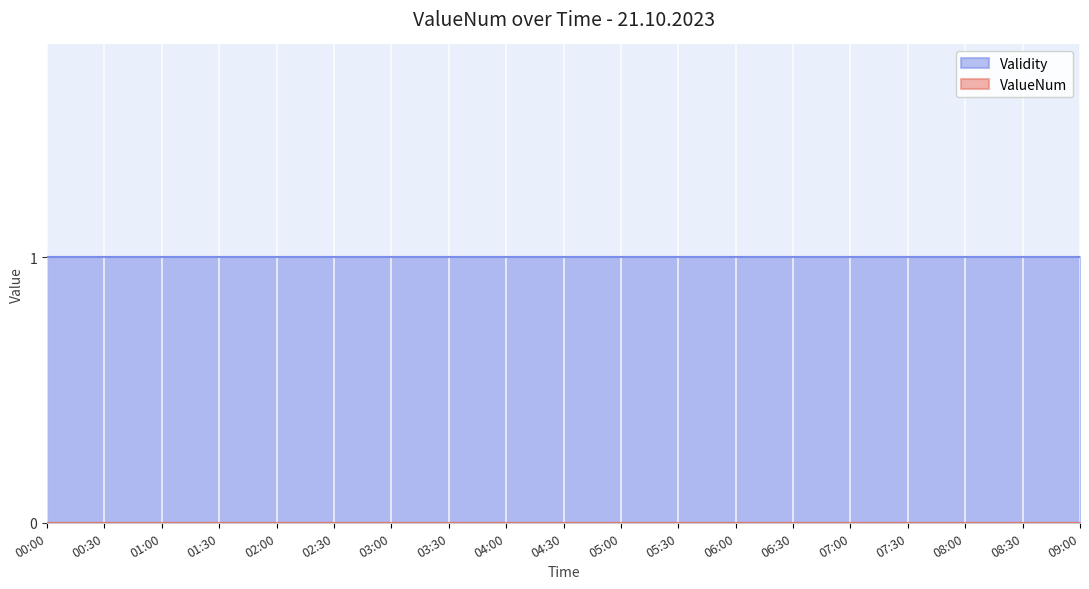

Is it true that Validity equals 1 at 07:00?

True